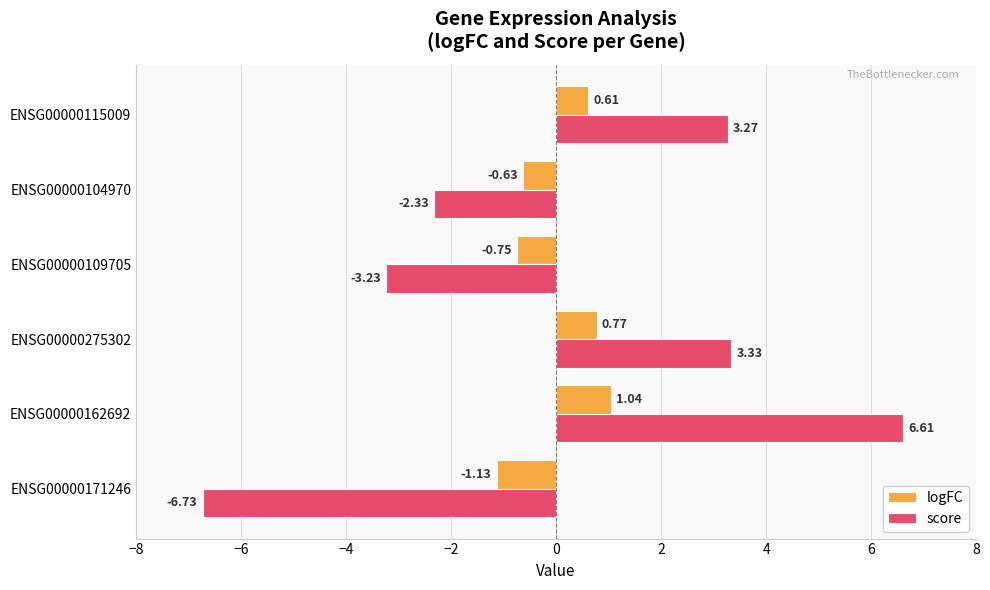

Rank the series by their maximum value, from highest to lowest.

score, logFC